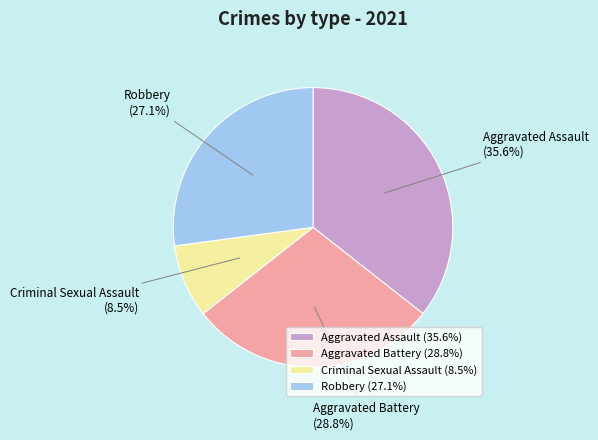

To the nearest percent, what is the difference between the Aggravated Battery and Aggravated Assault slice percentages?

7%